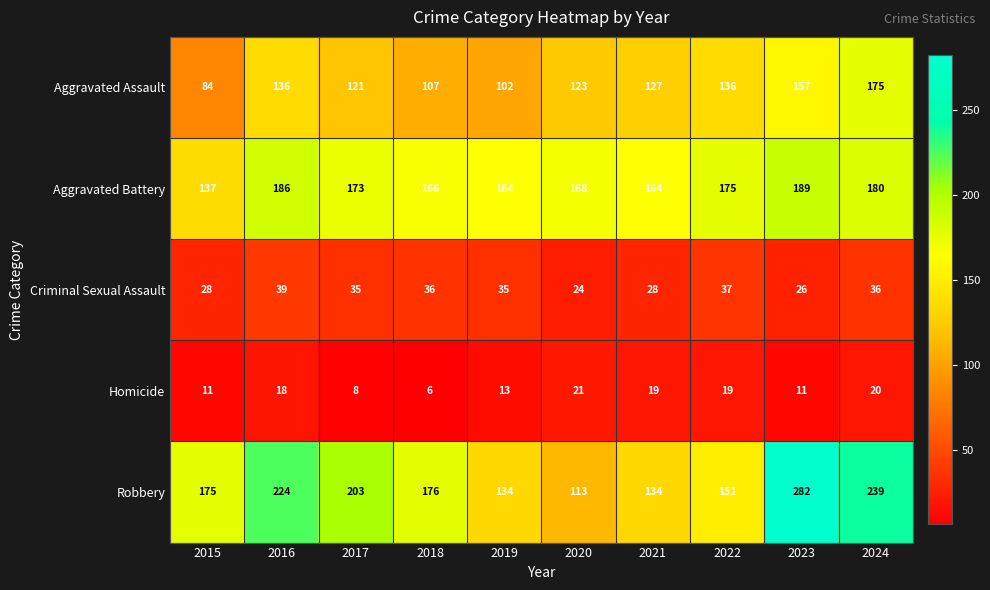

At how many categories does at least one series exceed 132?

10